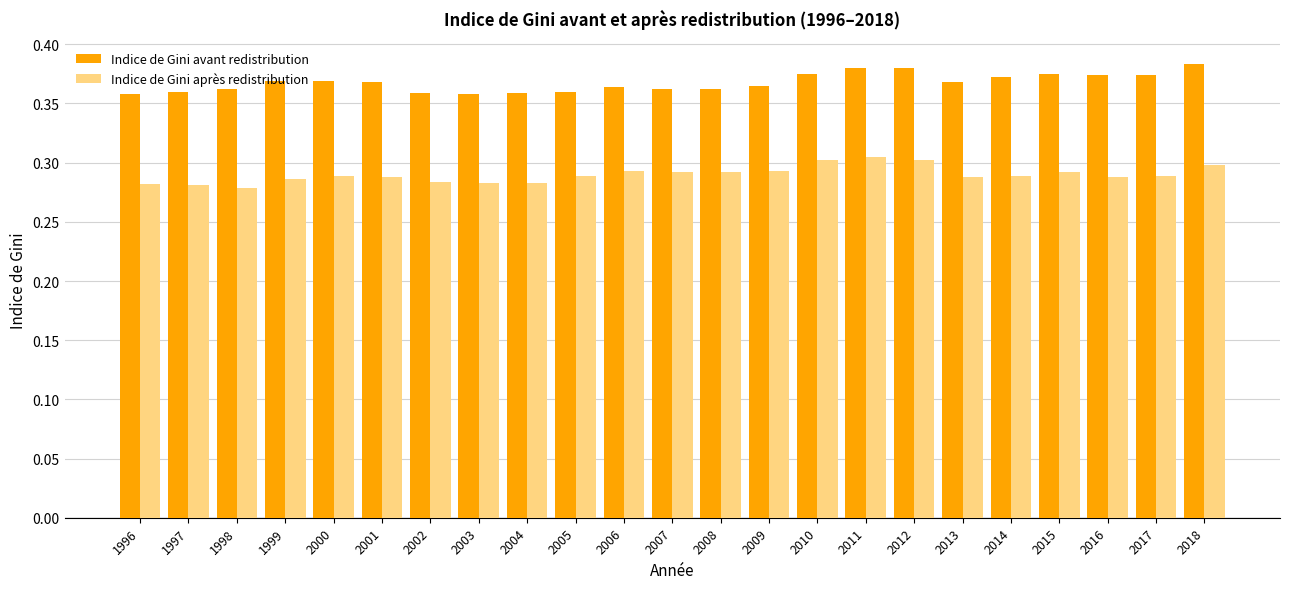

Between 2003 and 2014, which series saw the biggest shift?

Indice de Gini avant redistribution